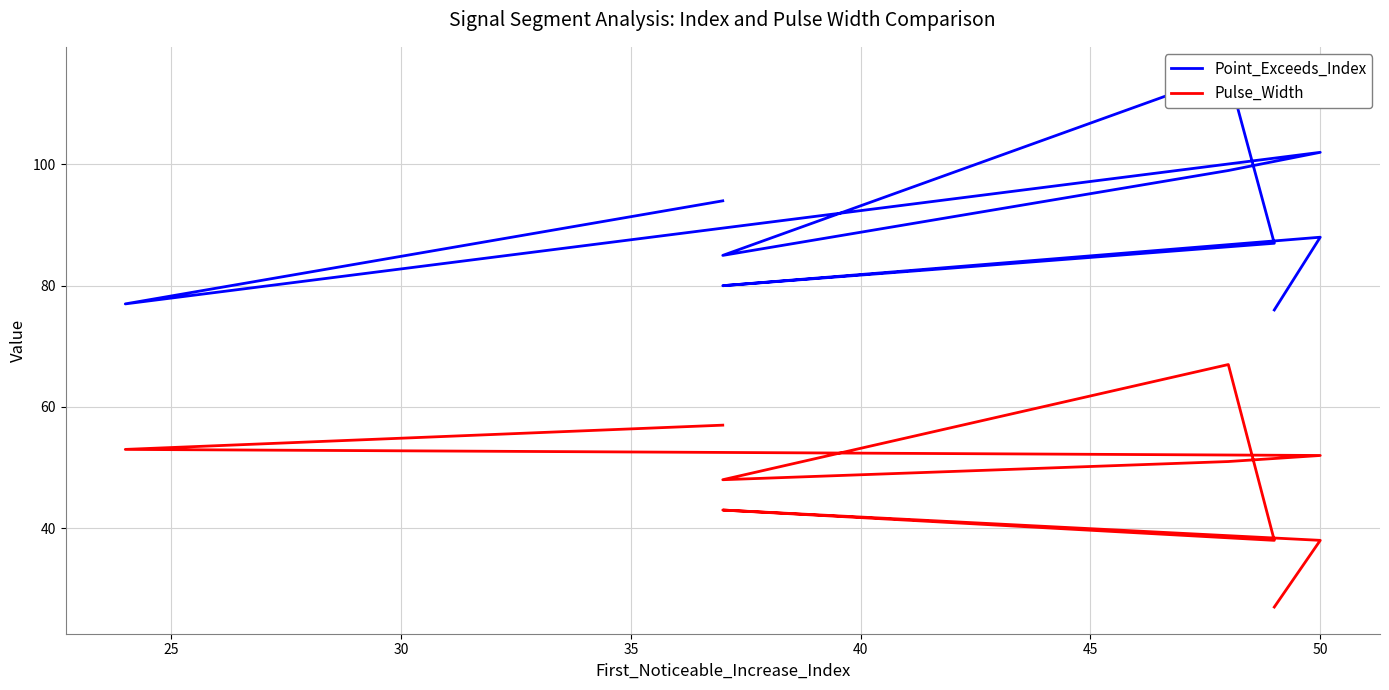

How many data points in Pulse_Width are above 51?

4